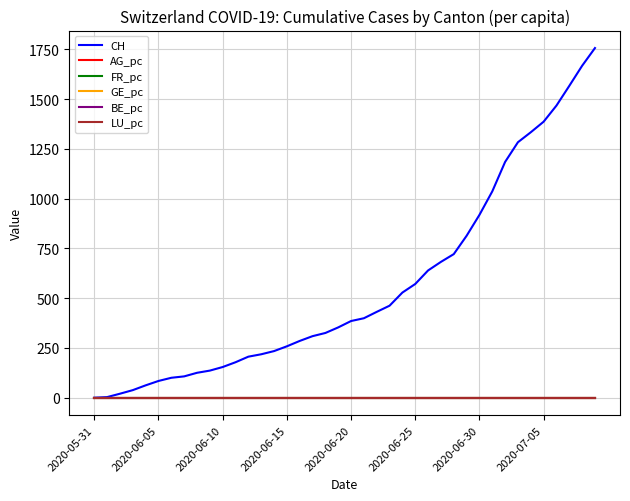

What is the maximum value for CH?

1756.0